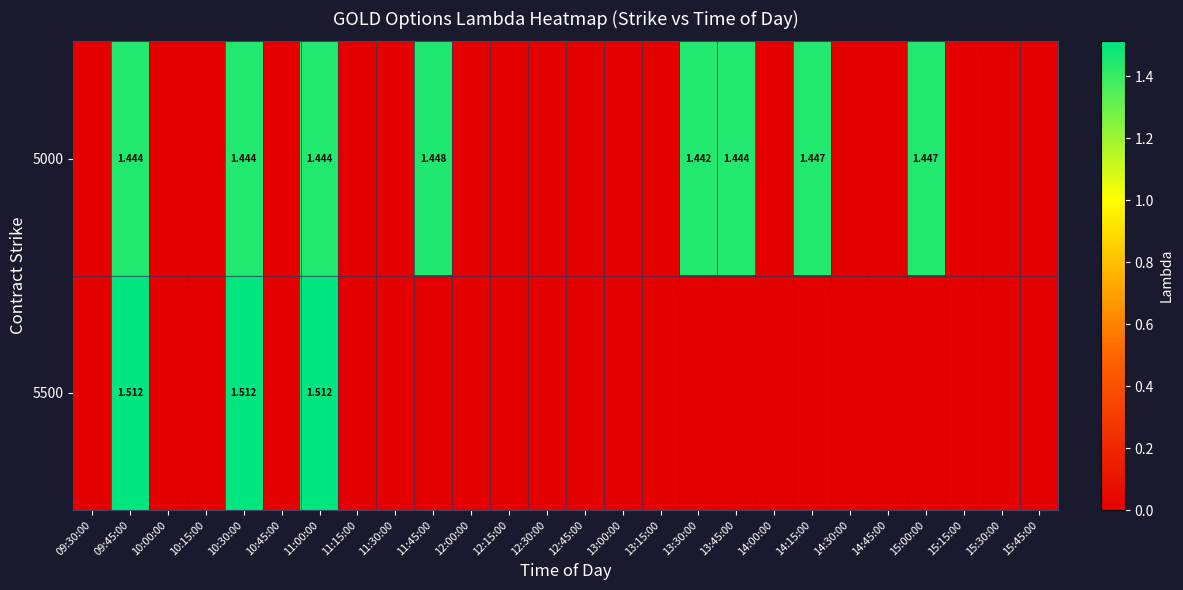

How many values in the 5500 series exceed 0?

3